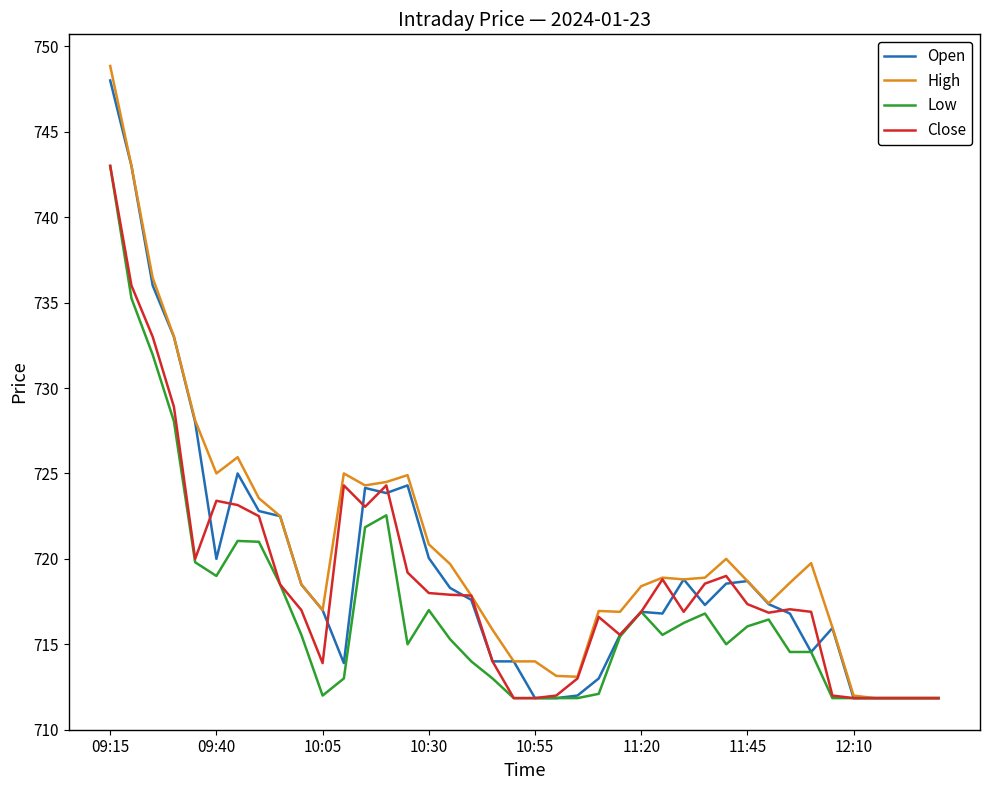

What is the minimum value shown in the chart?

711.9